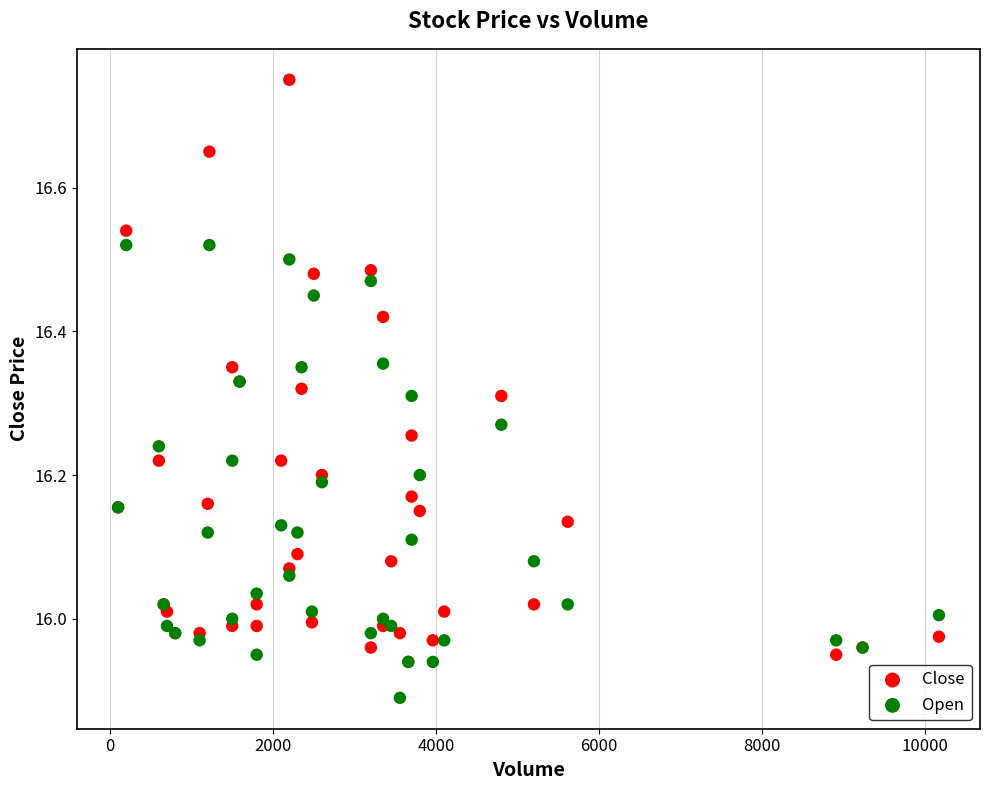

Which series has the largest Y range (max minus min)?

Close